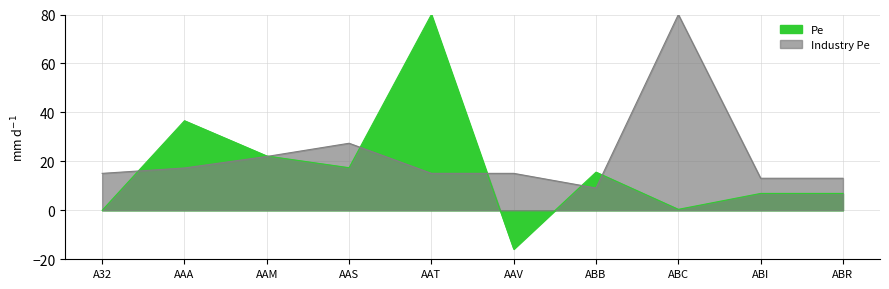

At which category is the sum across all series the highest?

AAT